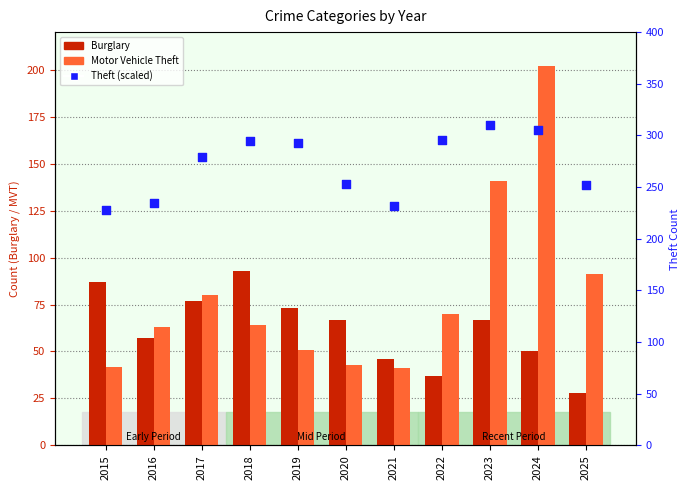

Which series contains the highest Y value?

Theft (scaled)